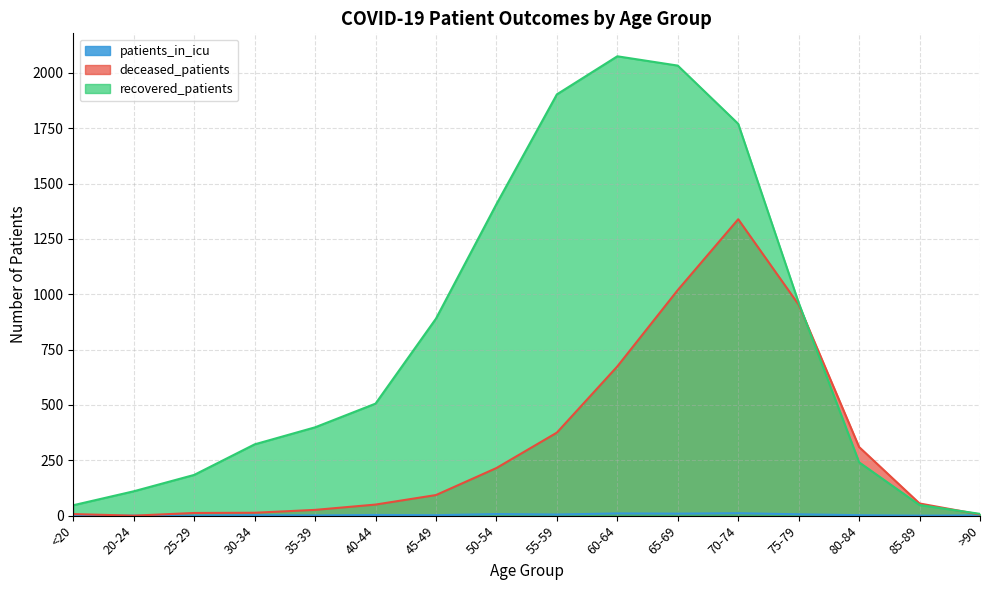

Between 80-84 and <20, which is larger?

80-84